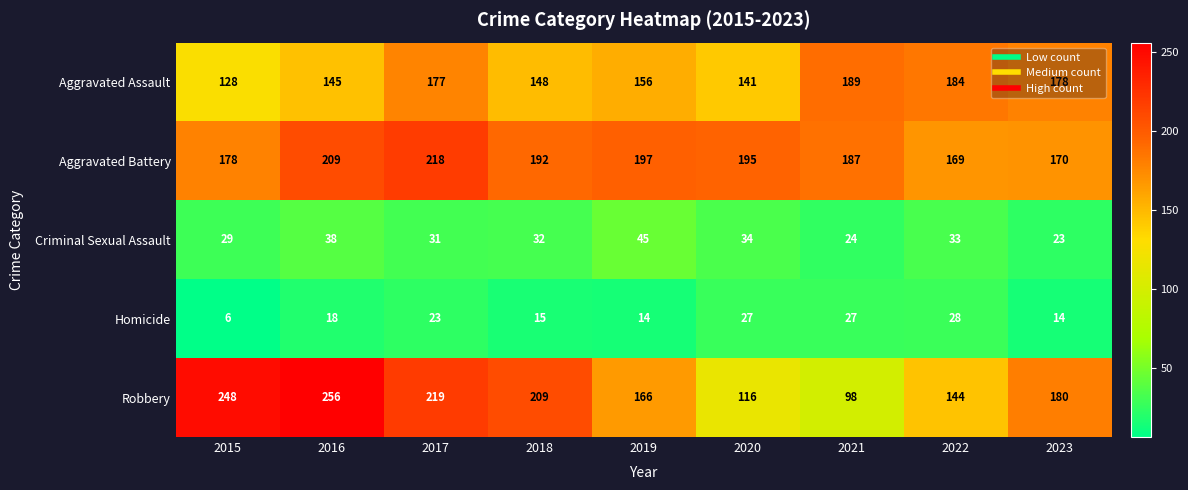

What is the average value of the Criminal Sexual Assault series?

32